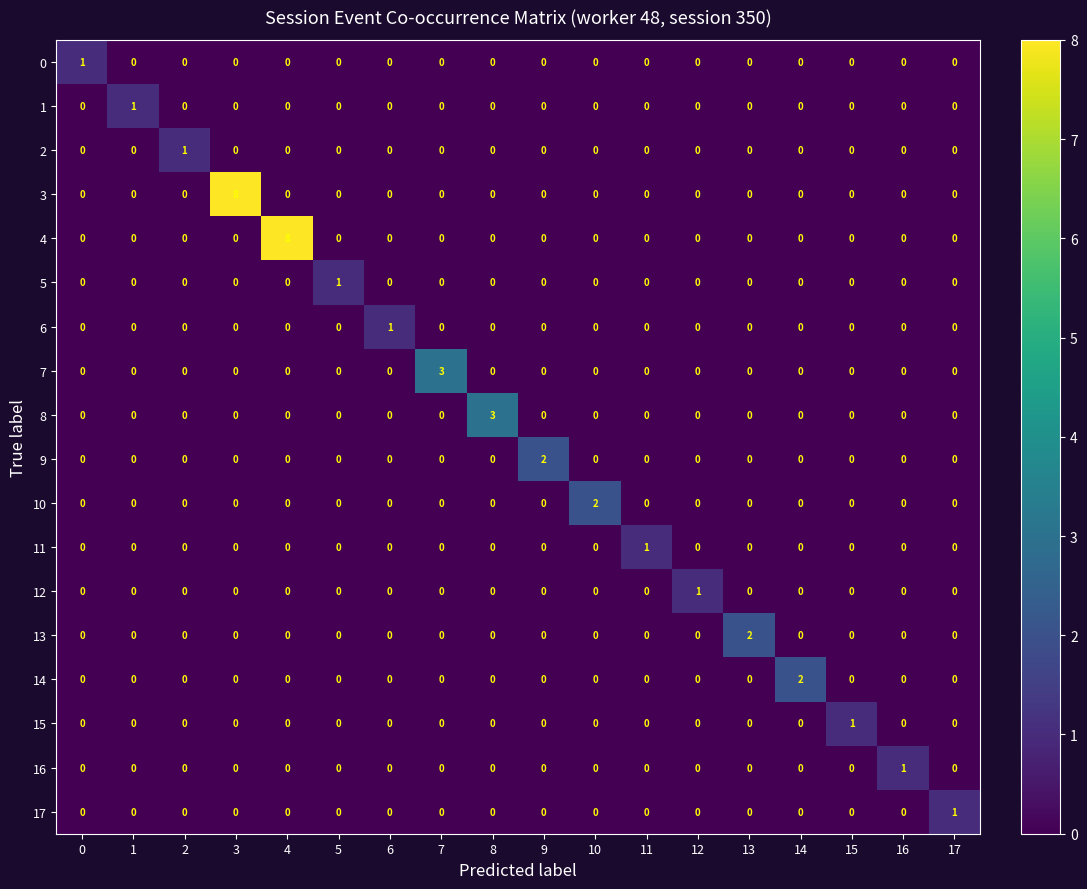

The 16 series shows 0 at 15. True or false?

True